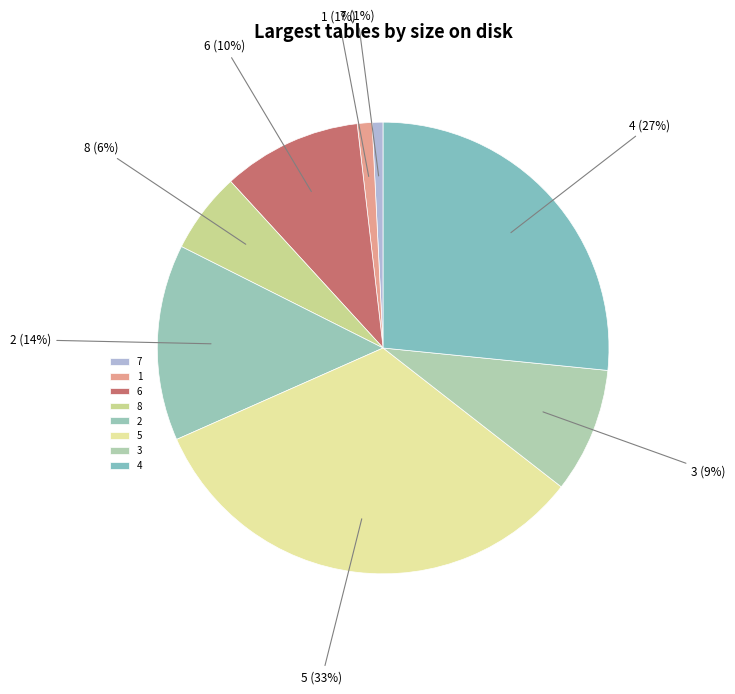

Which category has the biggest portion of the pie?

5